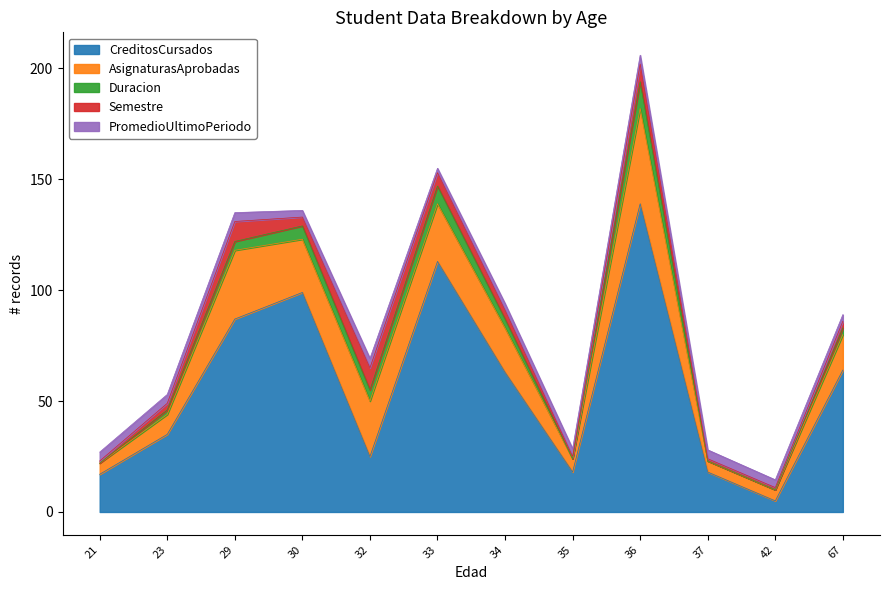

What are all the series names shown in the legend?

CreditosCursados, AsignaturasAprobadas, Duracion, Semestre, PromedioUltimoPeriodo